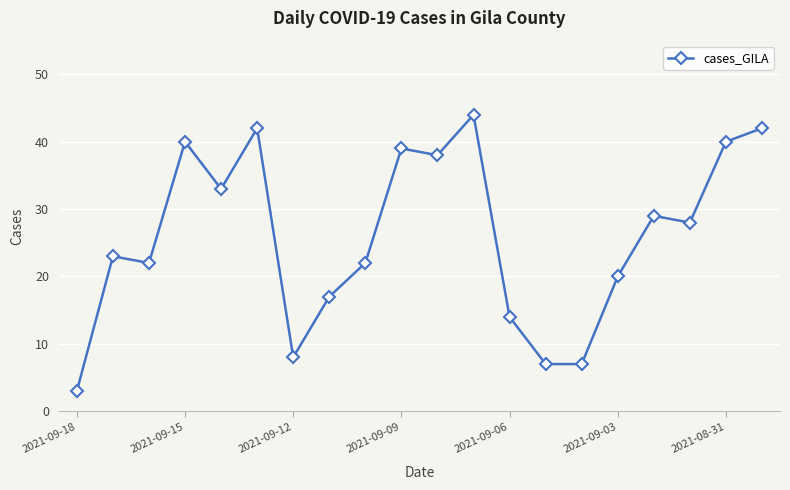

What is the minimum value shown in the chart?

3